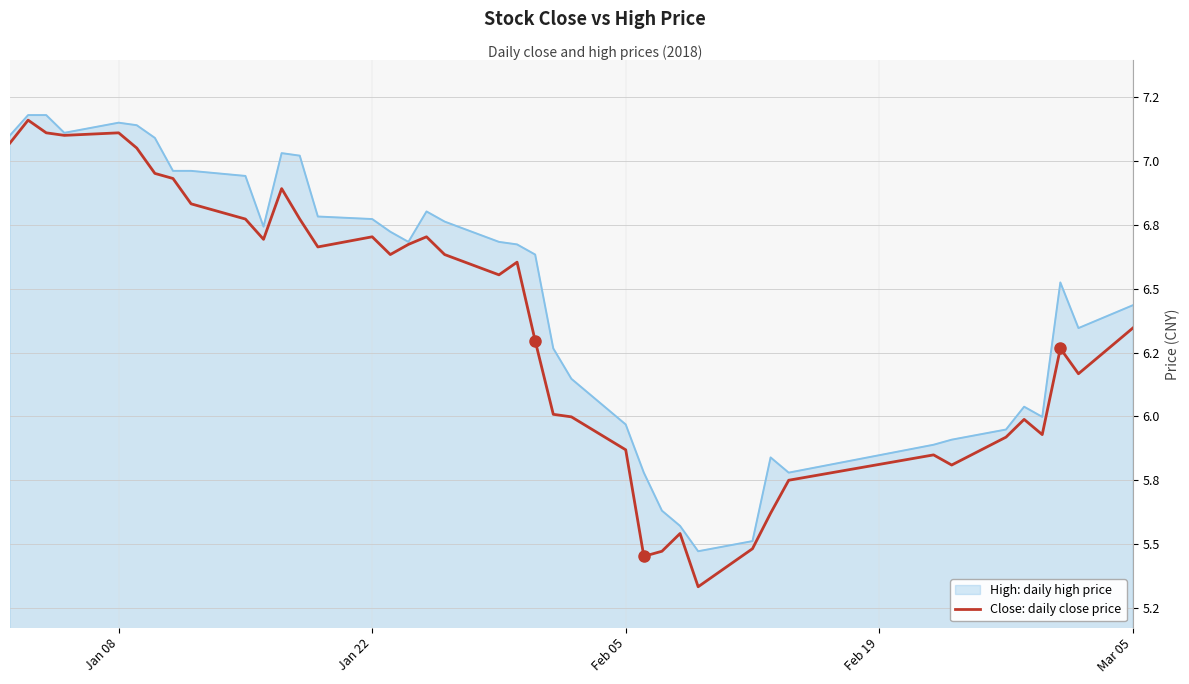

What are all the series names shown in the legend?

High: daily high price, Close: daily close price